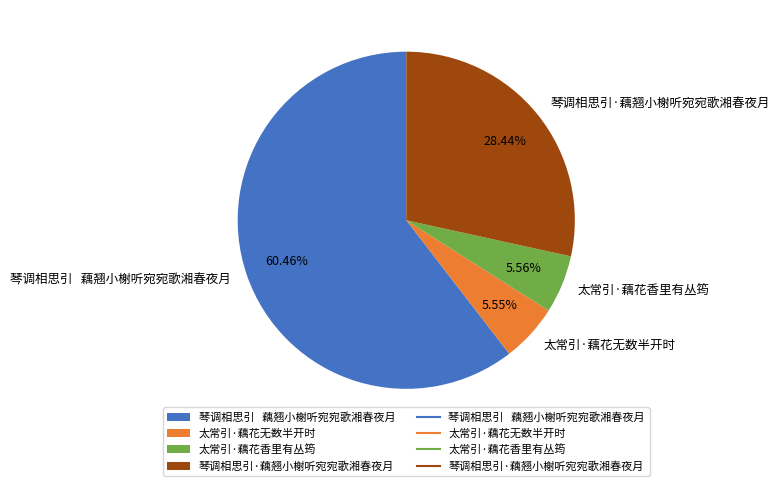

What portion of the pie excludes 太常引·藕花无数半开时?

94.5%